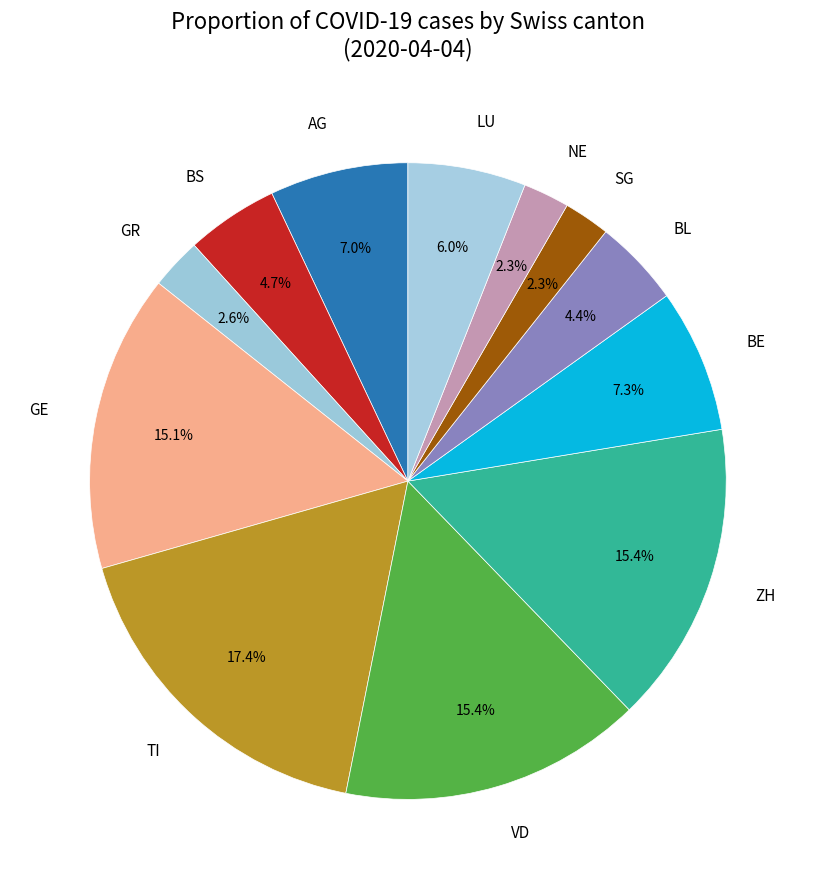

To the nearest percent, what is the average slice percentage?

8%